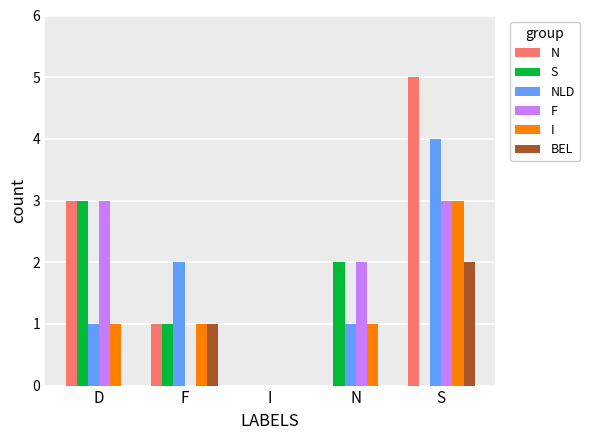

Count the number of categories in the chart.

5